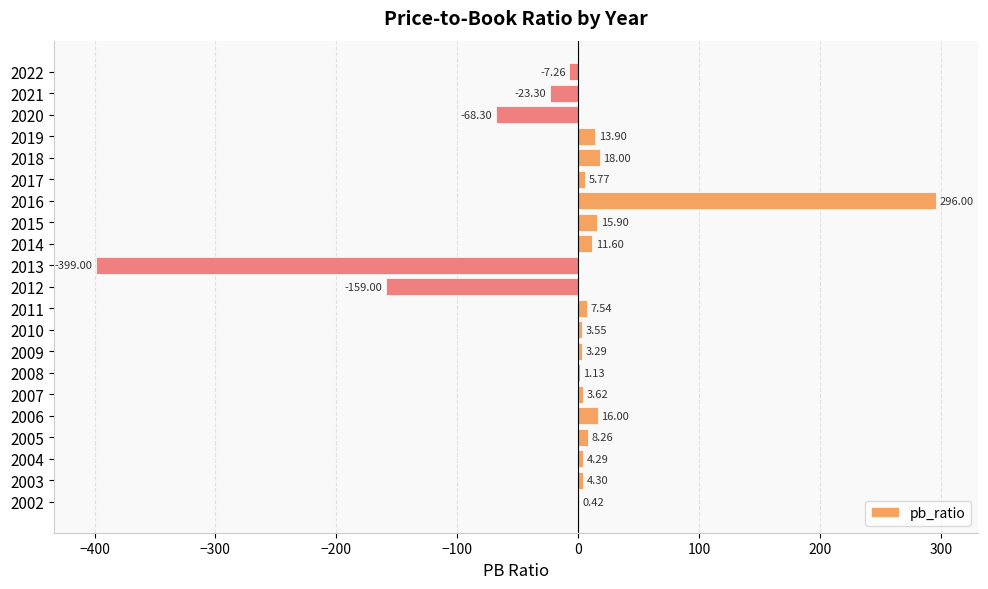

What is the change in value from 2008 to 2022?

-8.4